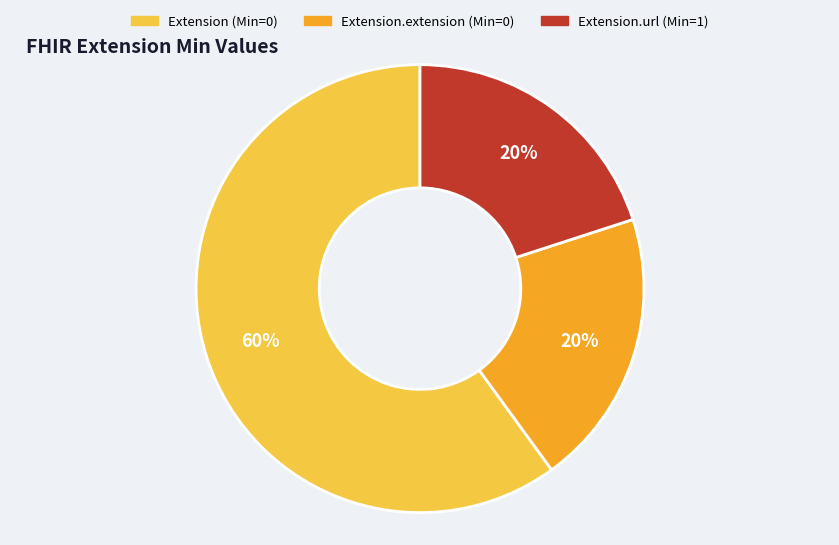

Does any single category account for the majority?

Yes